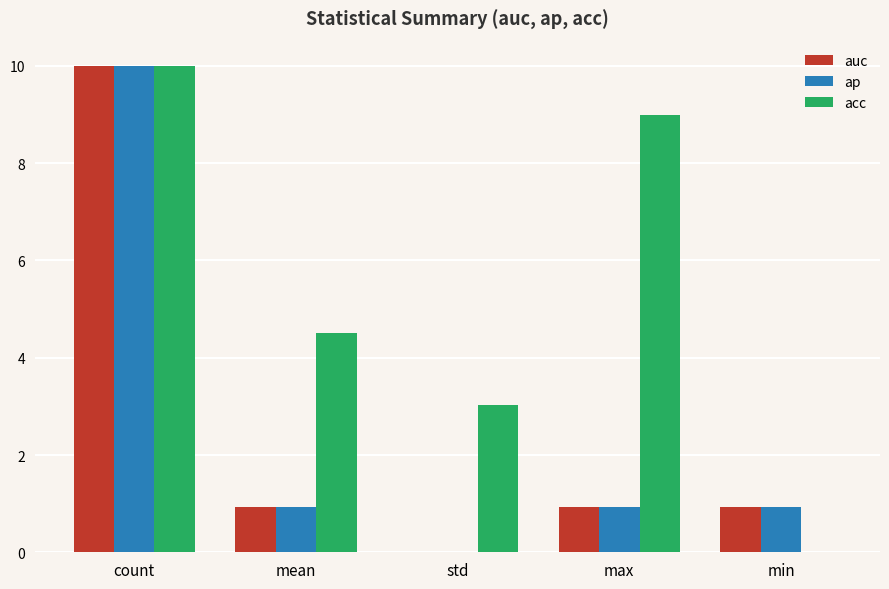

What is the sum of the acc values at min and count?

10.0